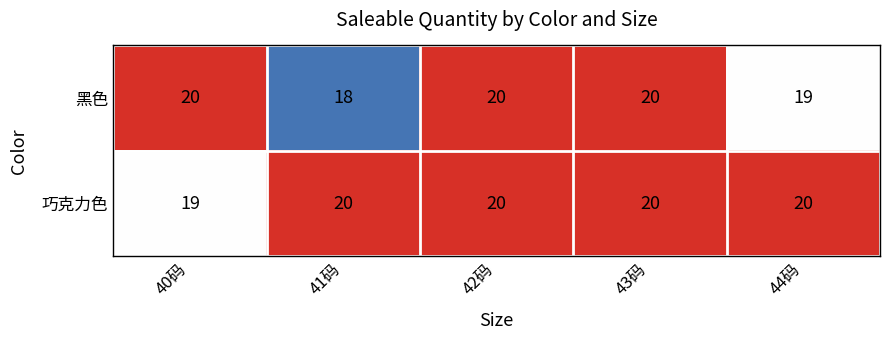

Which series changed the most between 41码 and 44码?

黑色